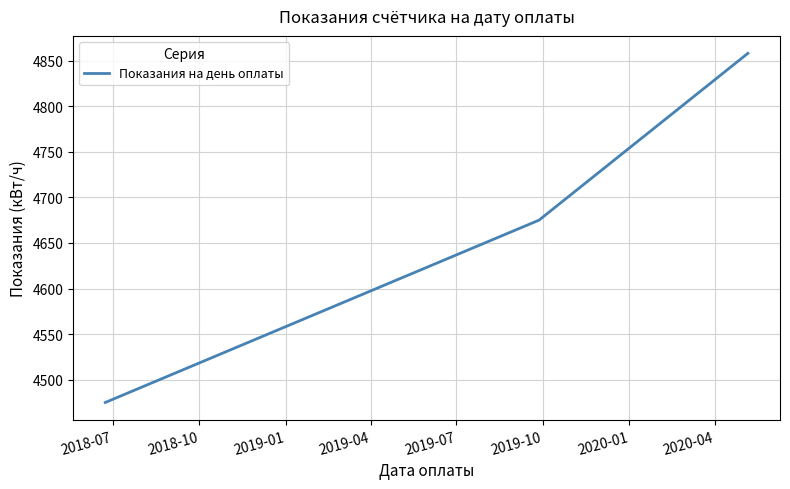

What is the difference between the maximum and minimum values?

383